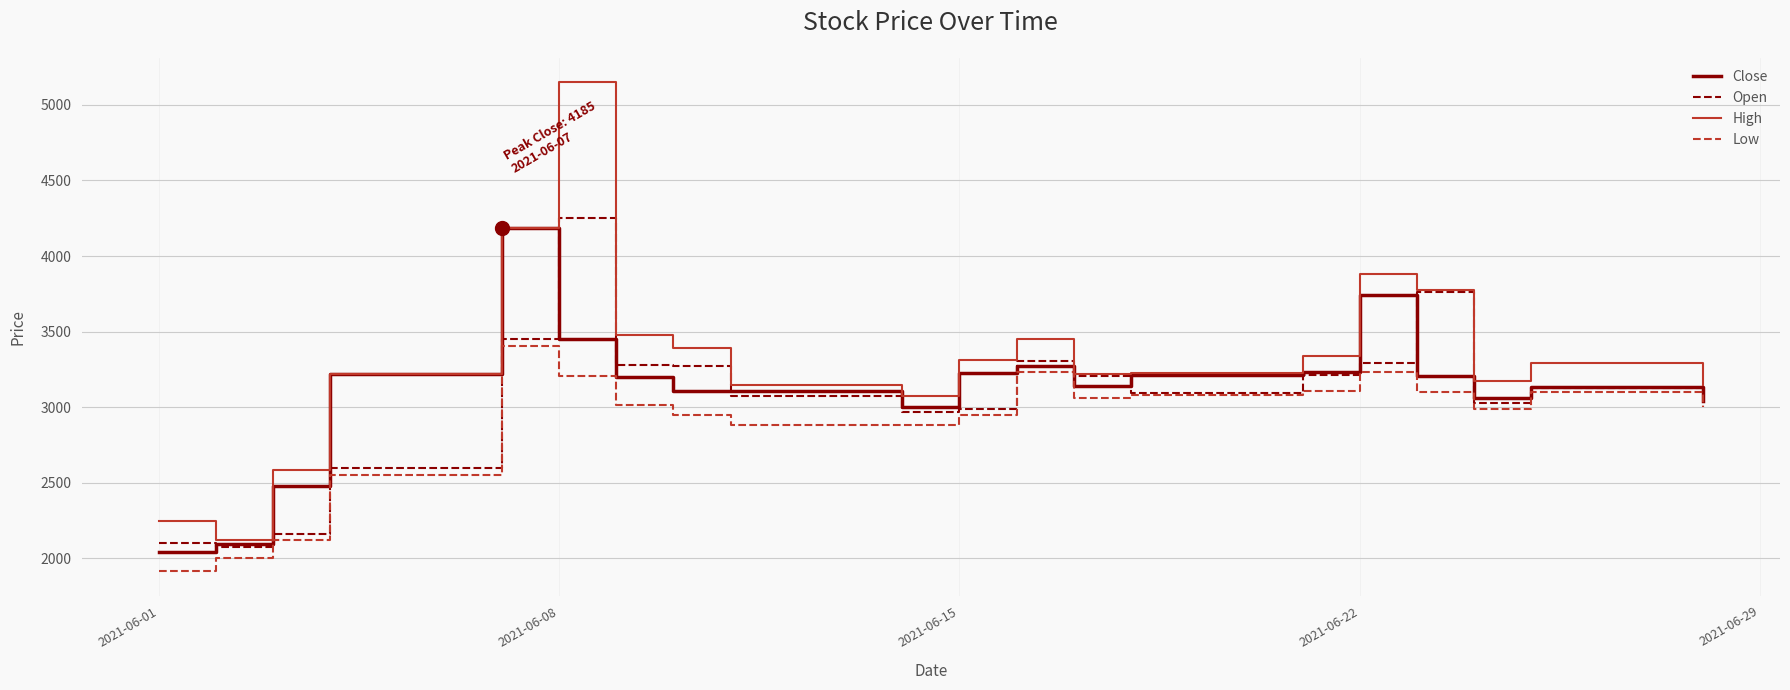

What is the greatest value displayed?

5150